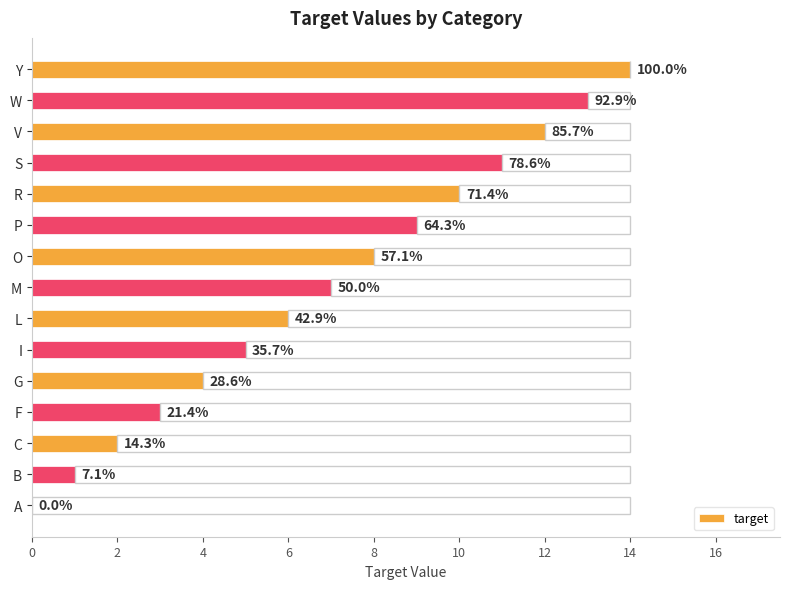

What is the maximum value shown in the chart?

14